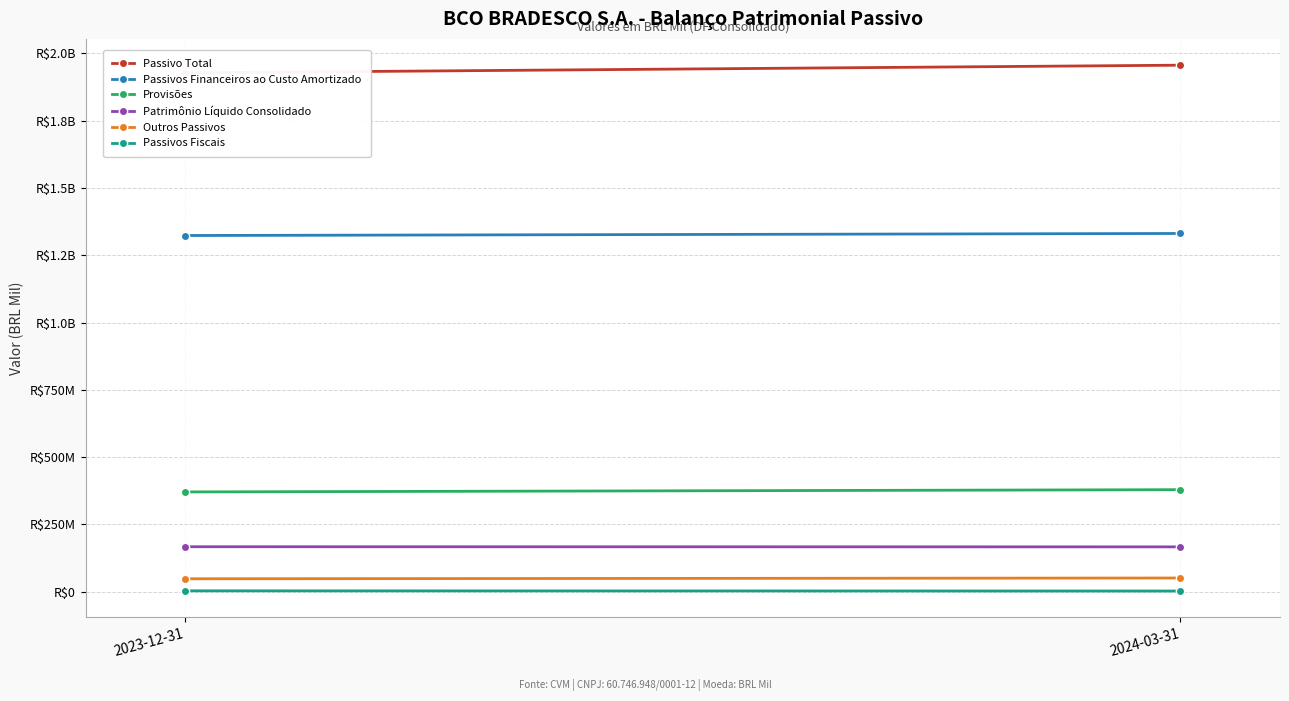

At which category is the sum across all series the highest?

2024-03-31